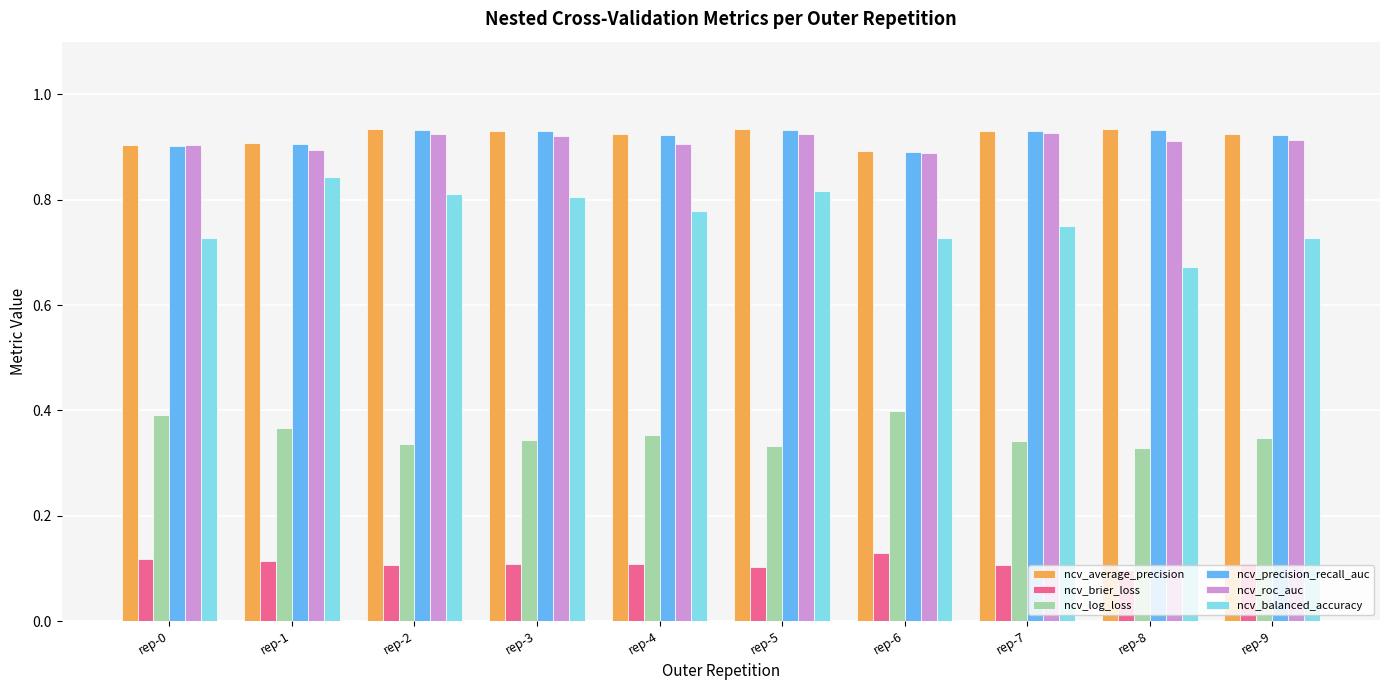

Is it true that ncv_roc_auc equals 0.9 at rep-3?

True